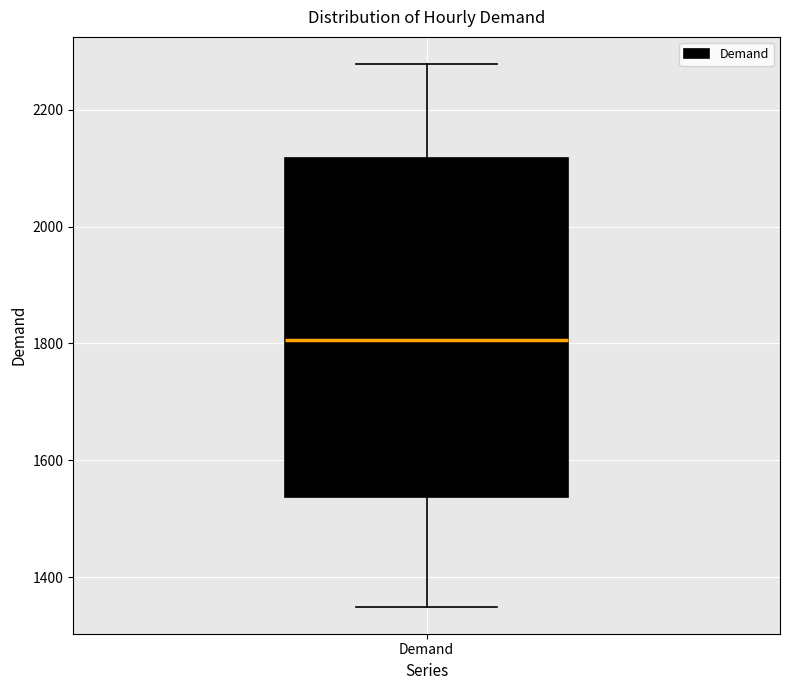

Read this box plot against the y-axis: the position of the median line, the range covered by the box, and the ends of both whiskers. The values are not printed on the chart, so give them approximately, as read against the axis.

median 1800, box 1540 to 2120, whiskers 1340 to 2280